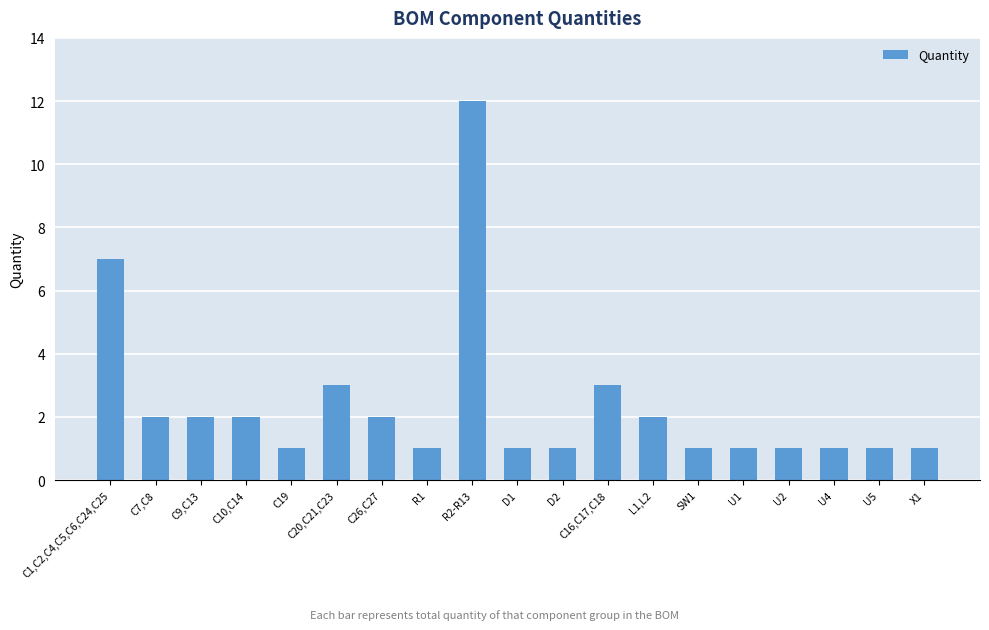

At which label is the value closest to 6?

C1,C2,C4,C5,C6,C24,C25